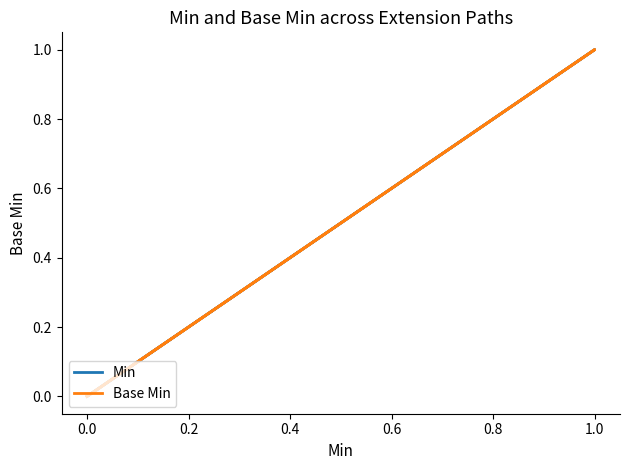

How many series are shown in this chart?

2